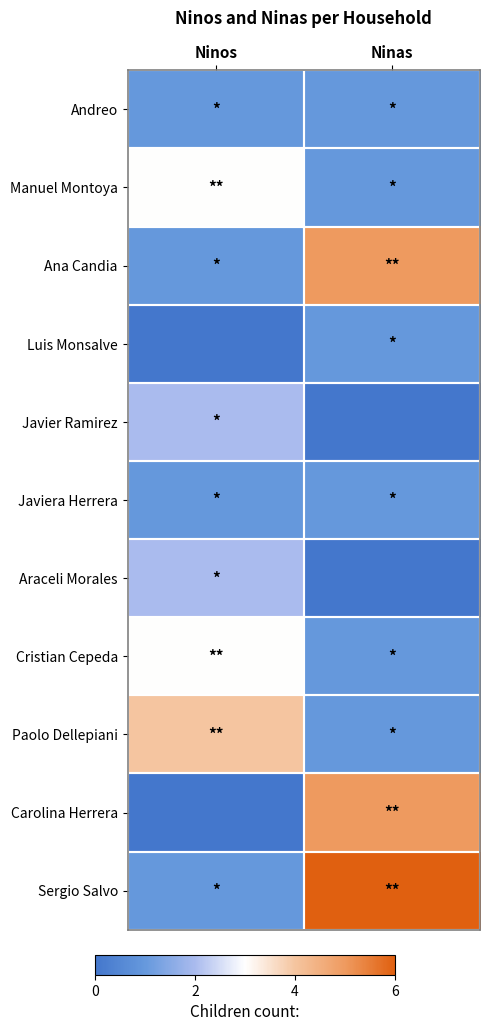

What is the minimum value shown in the chart?

-1.0